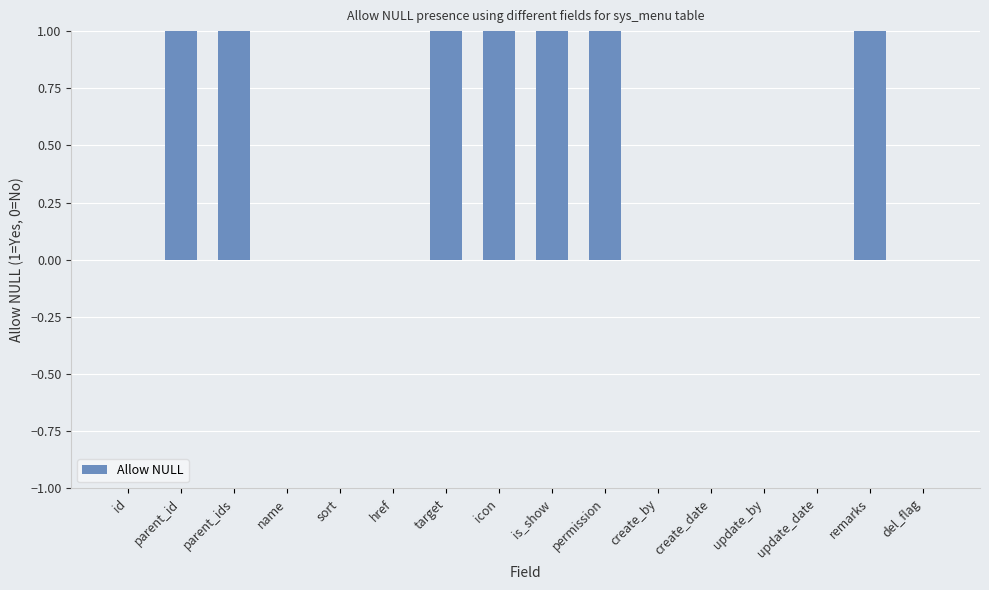

Reading left to right, list all the values displayed in this chart.

id=0	parent_id=1	parent_ids=1	name=0	sort=0	href=0	target=1	icon=1	is_show=1	permission=1	create_by=0	create_date=0	update_by=0	update_date=0	remarks=1	del_flag=0